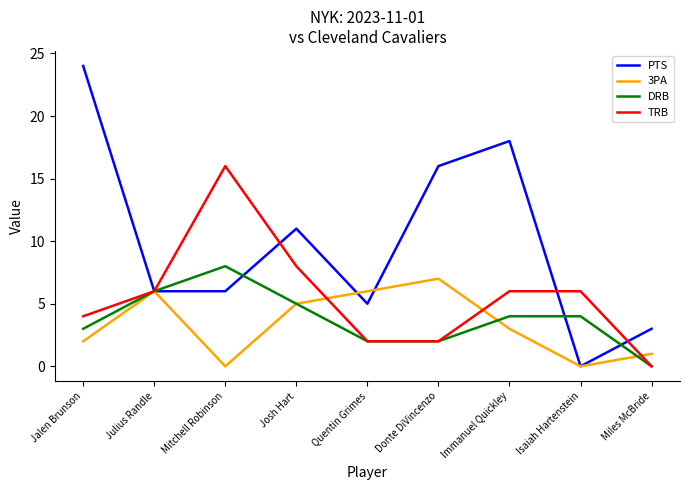

Reading right to left, list all the values displayed in this chart.

PTS: Miles McBride=3	Isaiah Hartenstein=0	Immanuel Quickley=18	Donte DiVincenzo=16	Quentin Grimes=5	Josh Hart=11	Mitchell Robinson=6	Julius Randle=6	Jalen Brunson=24
3PA: Miles McBride=1	Isaiah Hartenstein=0	Immanuel Quickley=3	Donte DiVincenzo=7	Quentin Grimes=6	Josh Hart=5	Mitchell Robinson=0	Julius Randle=6	Jalen Brunson=2
DRB: Miles McBride=0	Isaiah Hartenstein=4	Immanuel Quickley=4	Donte DiVincenzo=2	Quentin Grimes=2	Josh Hart=5	Mitchell Robinson=8	Julius Randle=6	Jalen Brunson=3
TRB: Miles McBride=0	Isaiah Hartenstein=6	Immanuel Quickley=6	Donte DiVincenzo=2	Quentin Grimes=2	Josh Hart=8	Mitchell Robinson=16	Julius Randle=6	Jalen Brunson=4